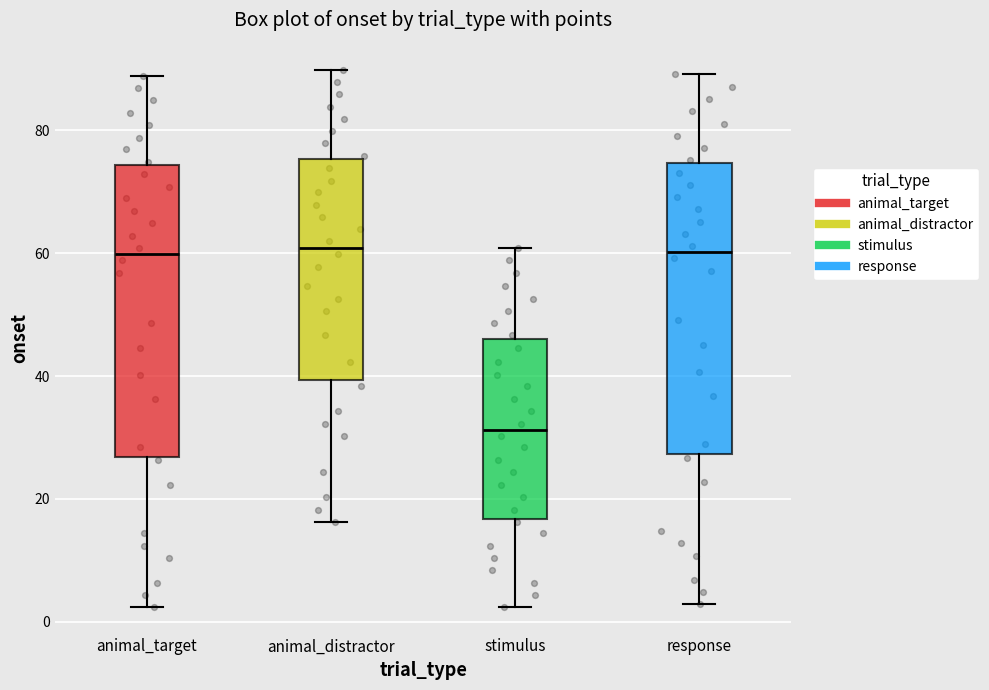

Reading left to right, transcribe this box plot: for each box, give where its median line is, the range the box spans, and where its two whiskers end, as read against the y-axis. The values are not printed on the chart, so give them approximately, as read against the axis.

animal_target: median 60, box 26 to 74, whiskers 2 to 88
animal_distractor: median 60, box 40 to 76, whiskers 16 to 90
stimulus: median 32, box 16 to 46, whiskers 2 to 60
response: median 60, box 28 to 74, whiskers 2 to 90